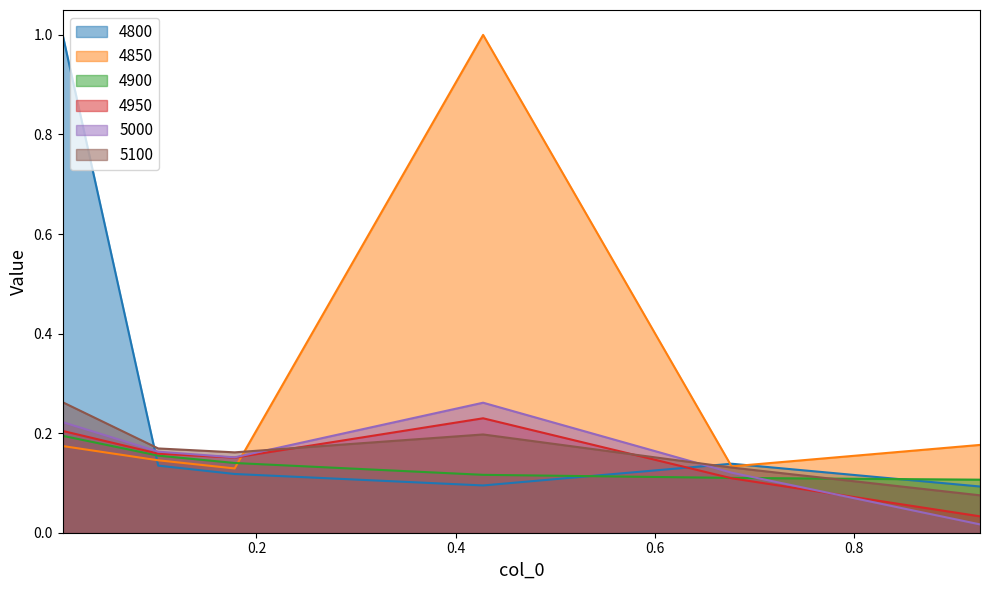

Which series ends up on top after the final intersection of 4950 and 5100?

5100